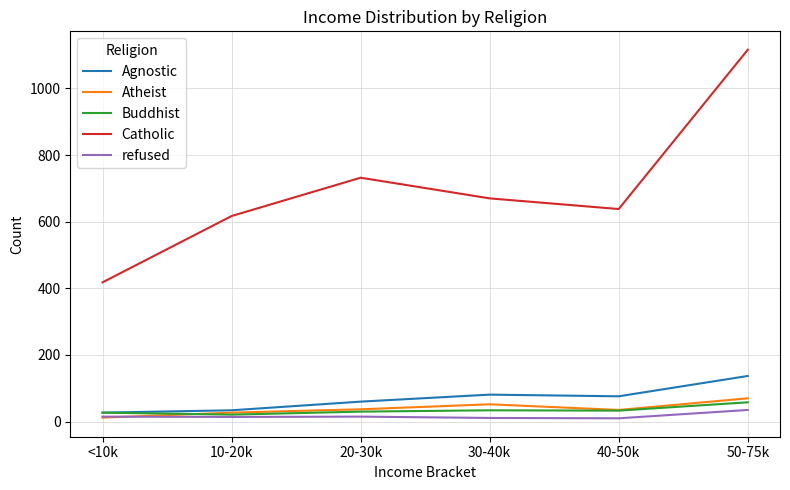

How many lines are shown in the chart?

5